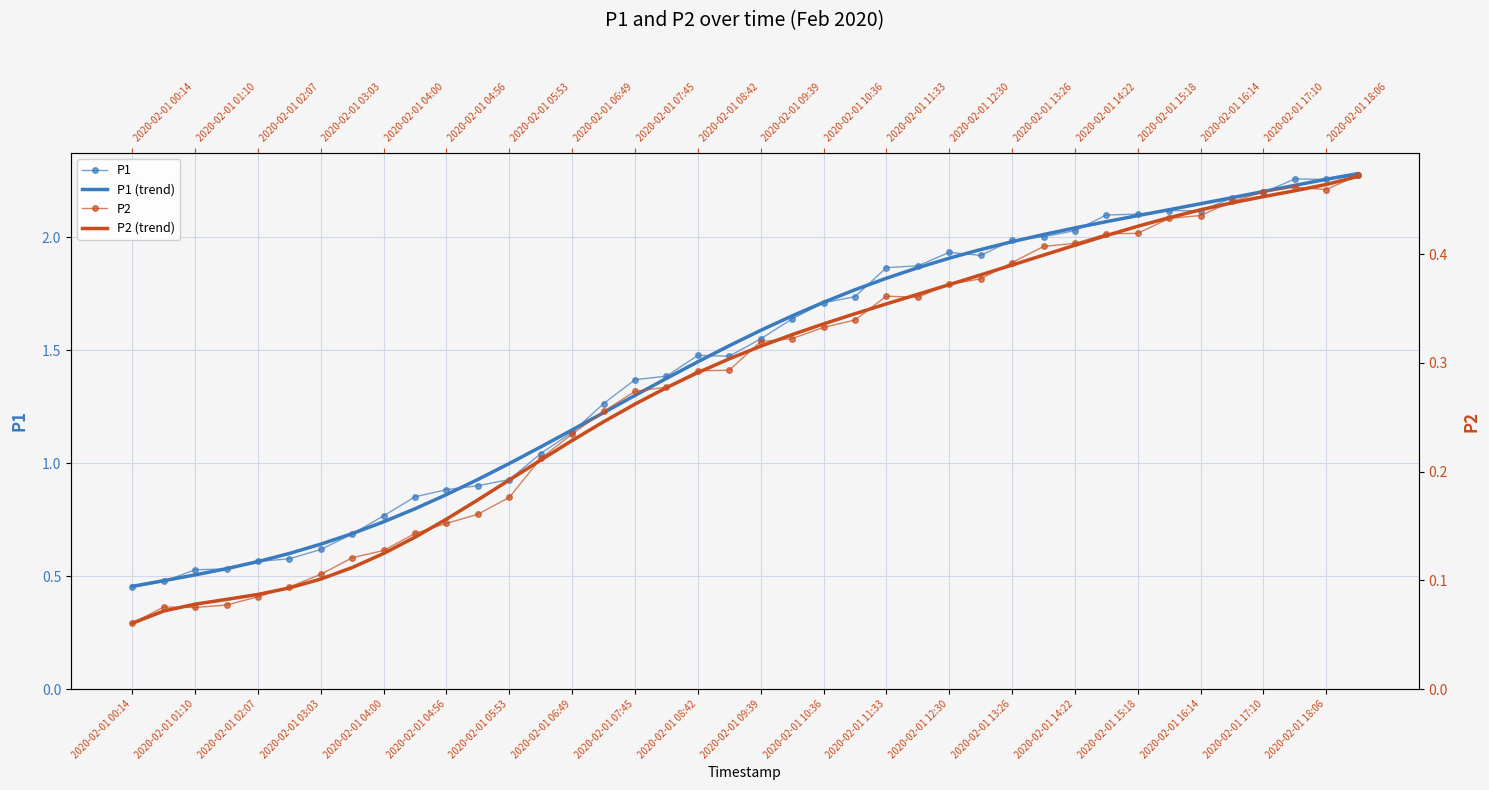

Is the value of P1 at 2020-02-01 09:39 greater than the value of P2 at 27?

Yes